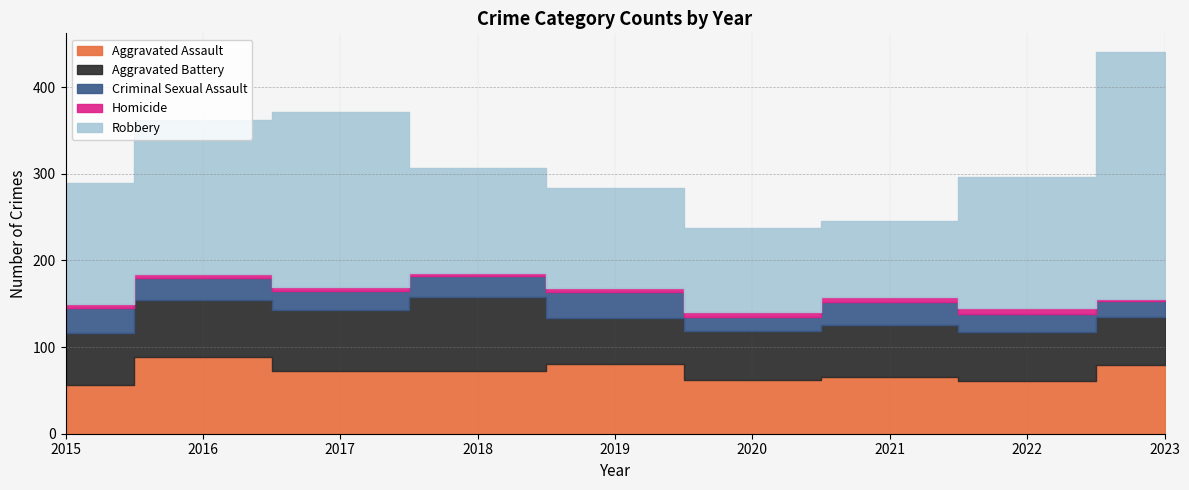

What is the average value of the Aggravated Battery series?

63